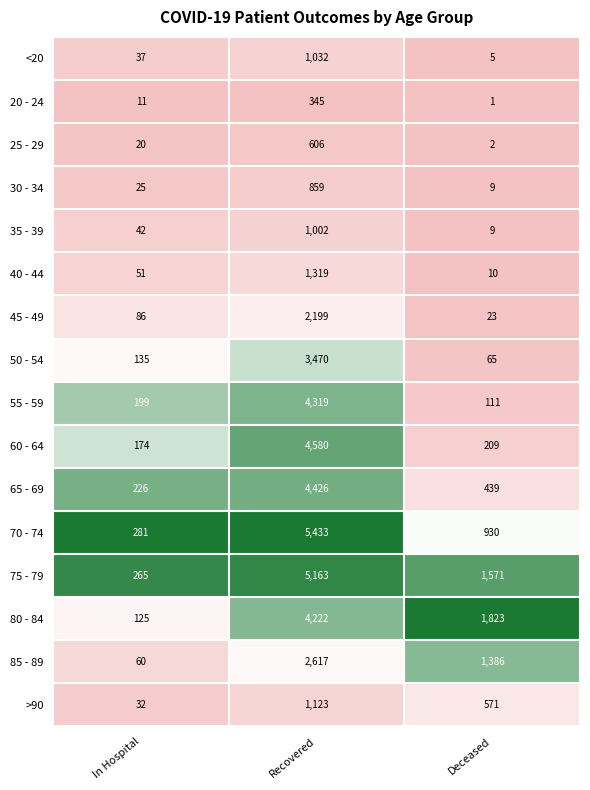

What is the difference between the maximum and minimum values in the 75 - 79 series?

4898